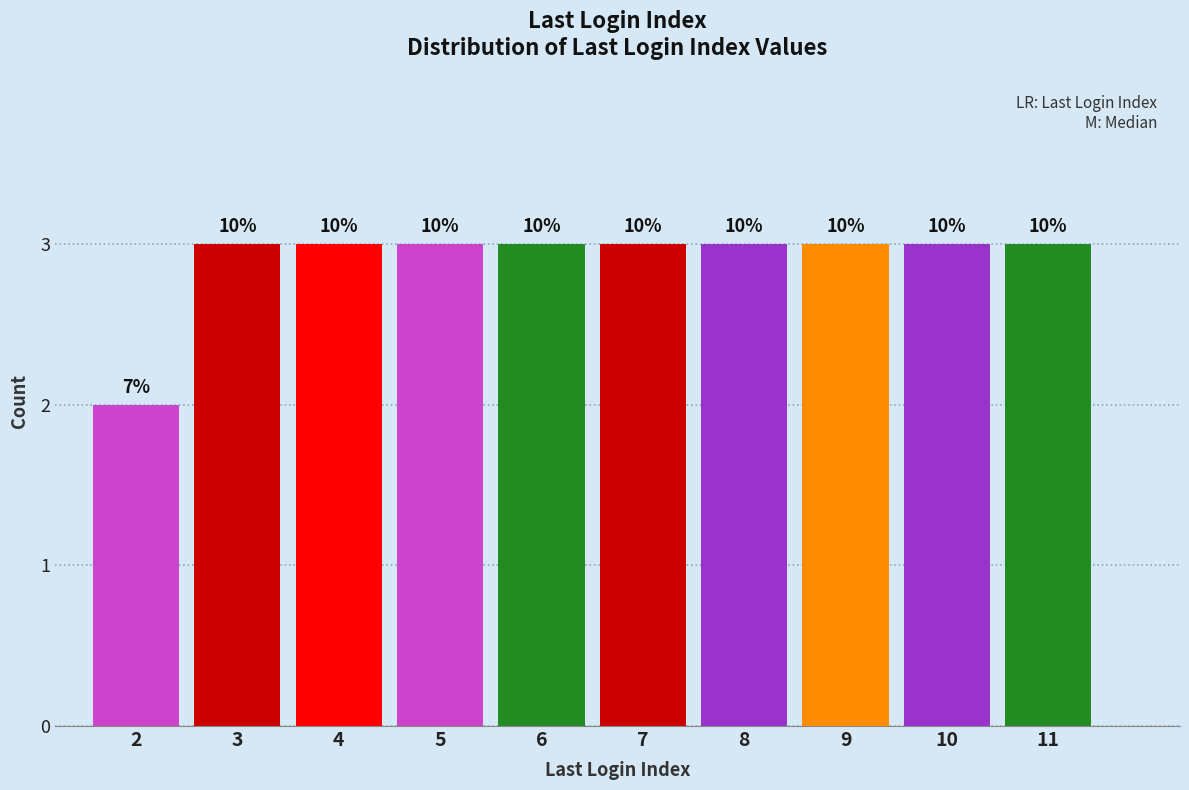

Does the chart contain any negative values?

No